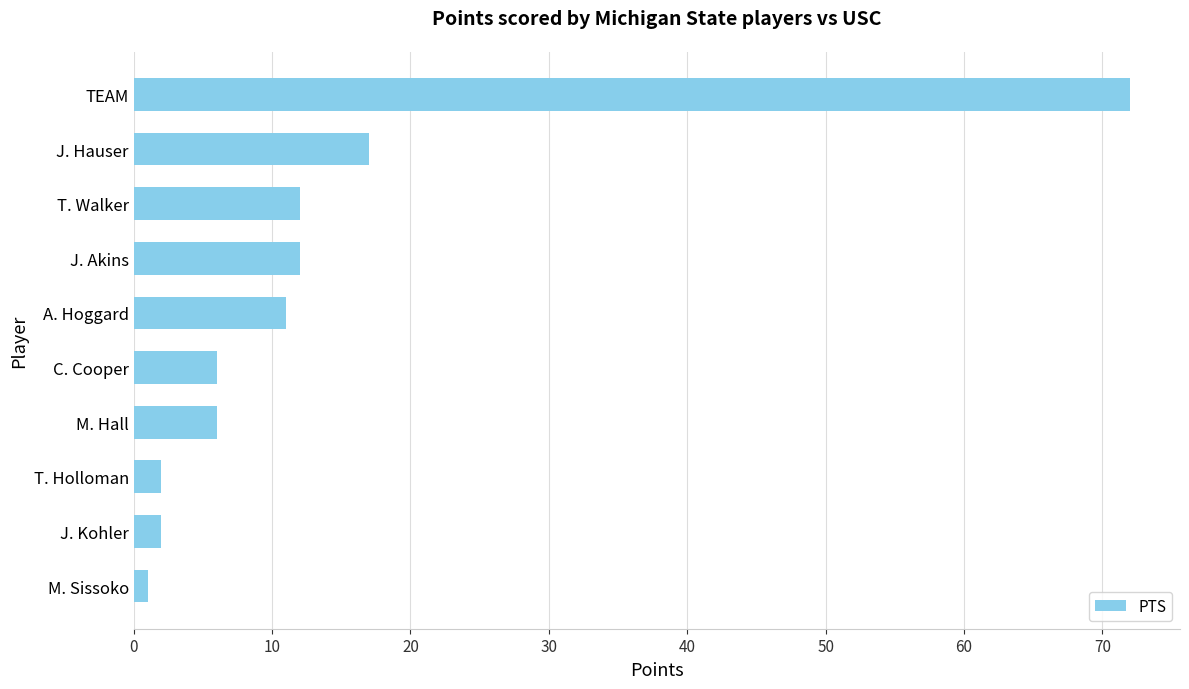

Does the chart contain any negative values?

No